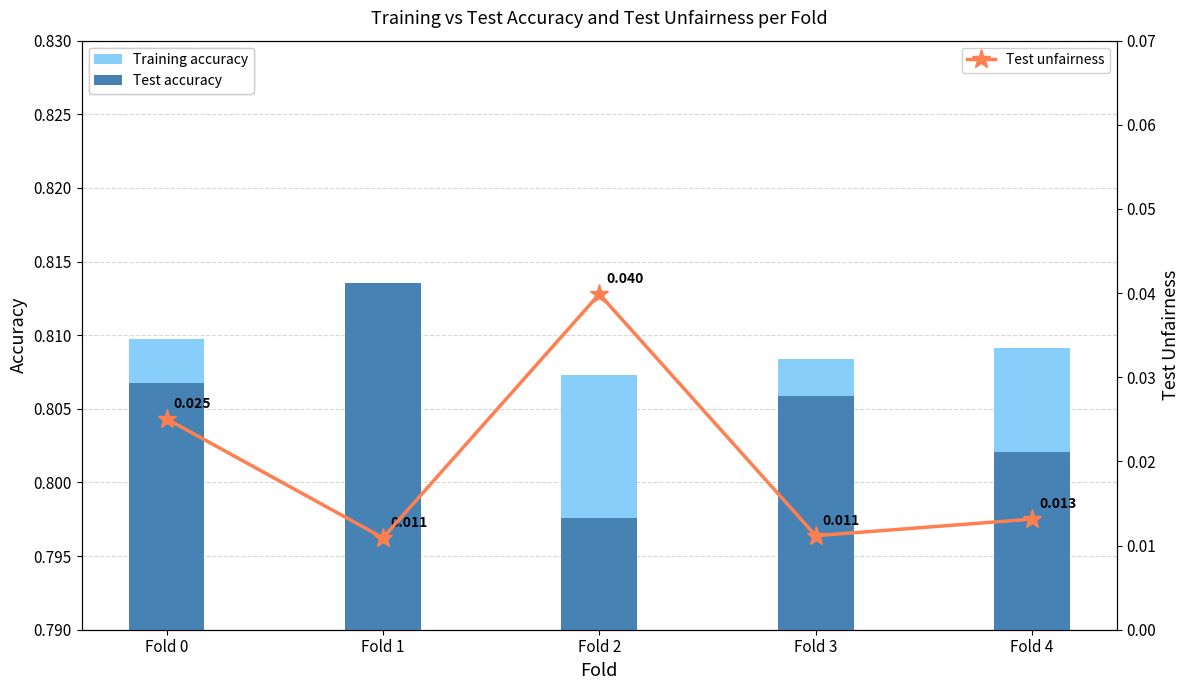

Read the Test accuracy value at Fold 2.

0.8